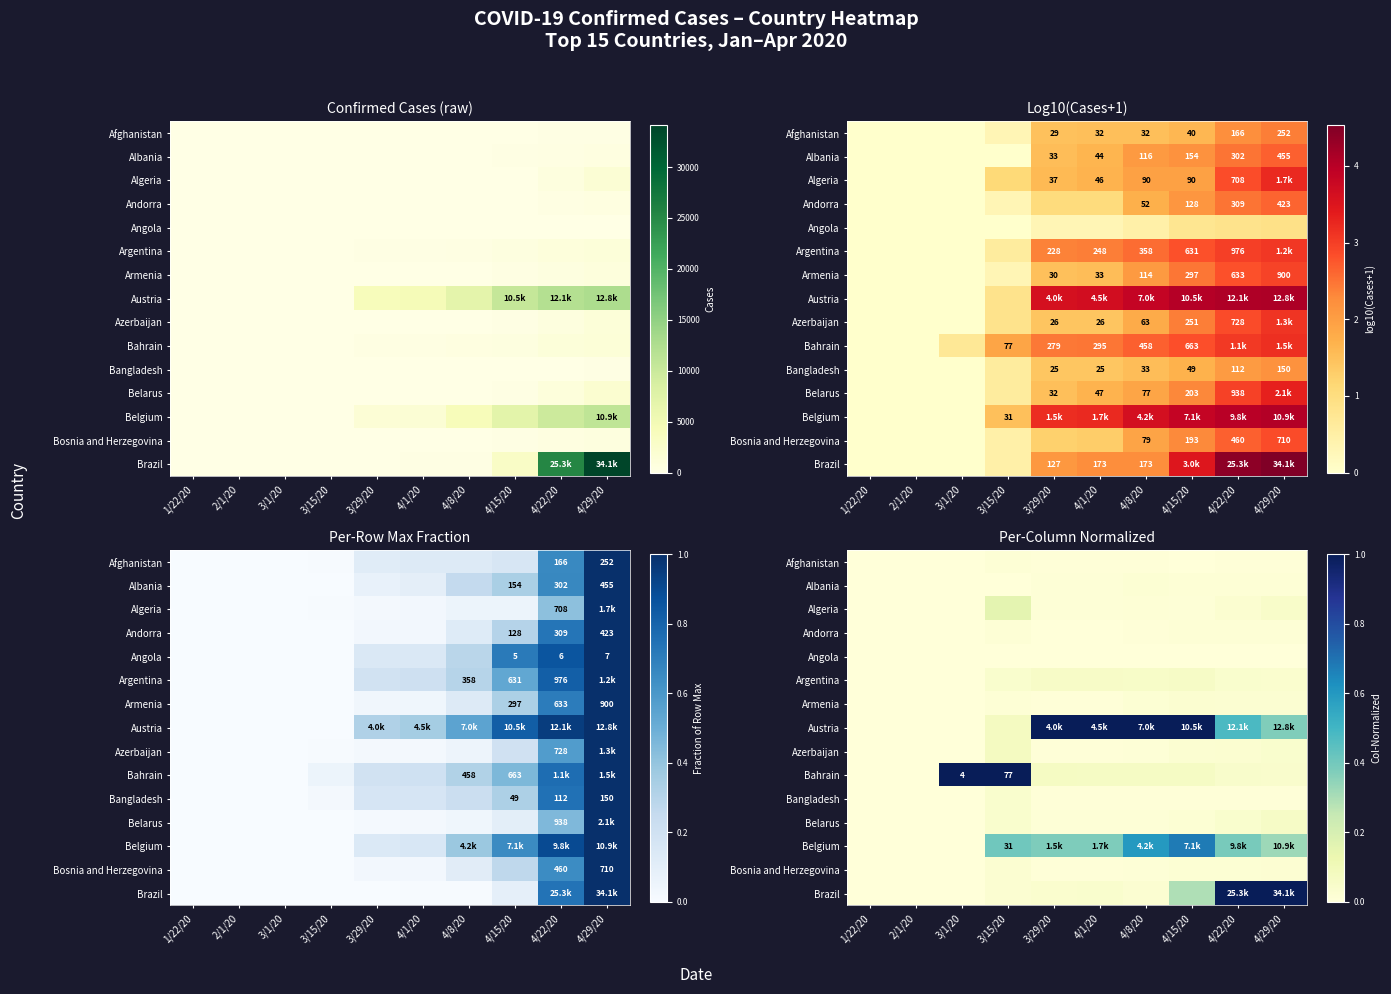

Is the value of Afghanistan at 3/1/20 greater than the value of Andorra at 4/22/20?

No